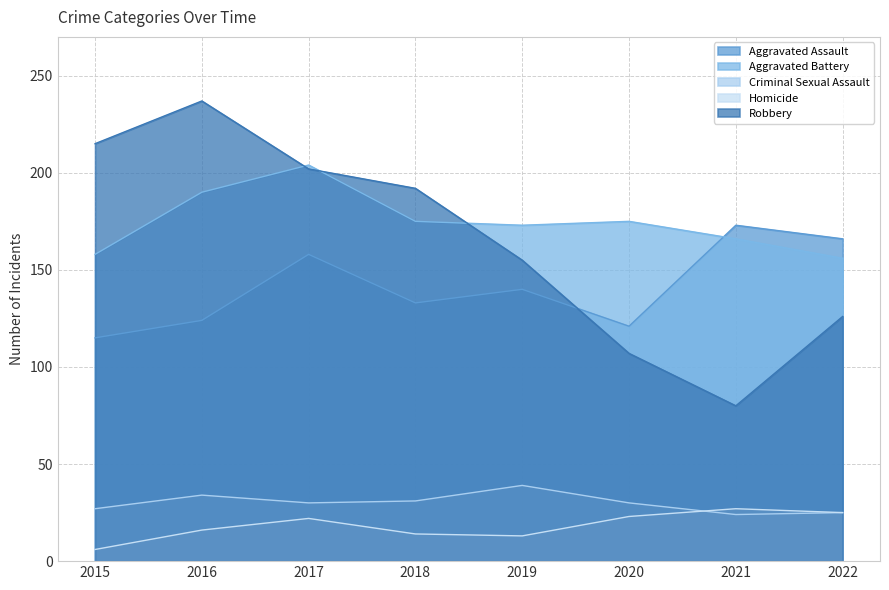

Where is the first local minimum for Robbery?

2021